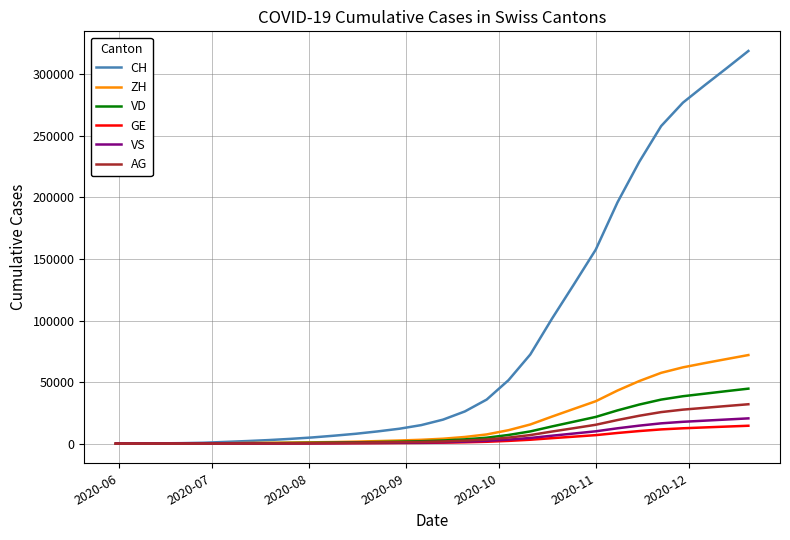

What is the maximum value shown in the chart?

319050